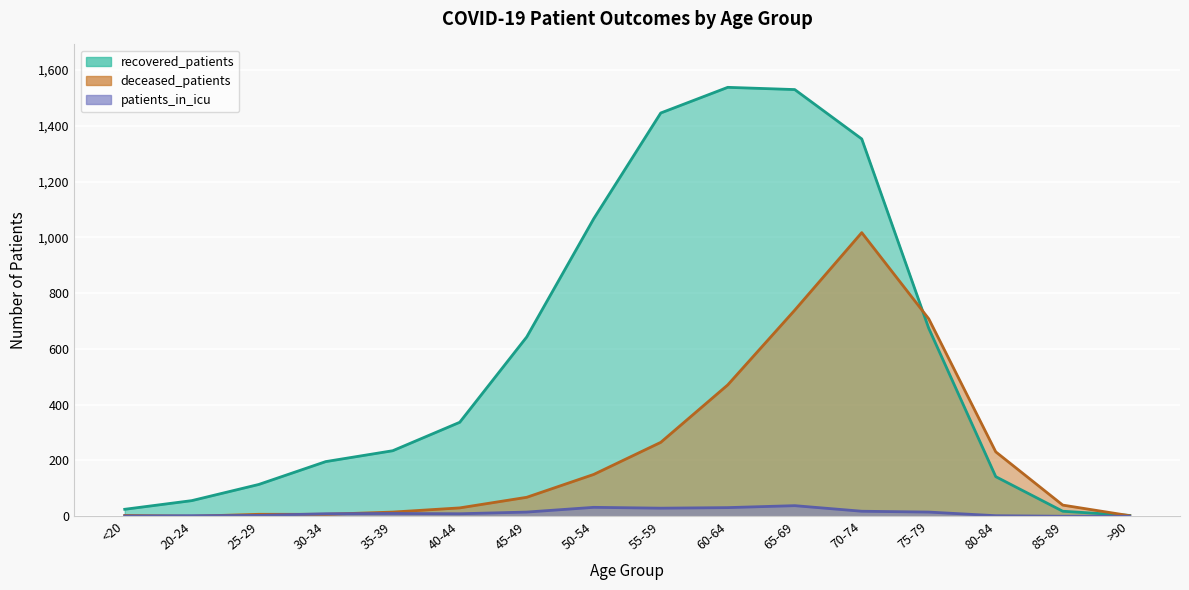

At 40-44, list the series in order from smallest to largest.

patients_in_icu, deceased_patients, recovered_patients